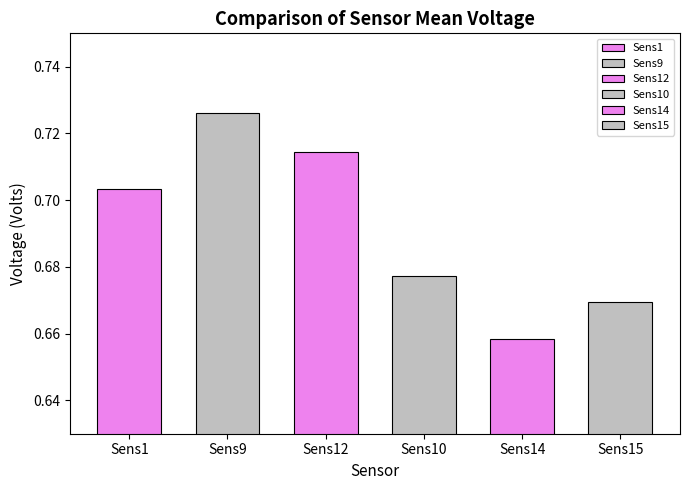

True or false: Sens12 has a value of 1.3 at 14.

False